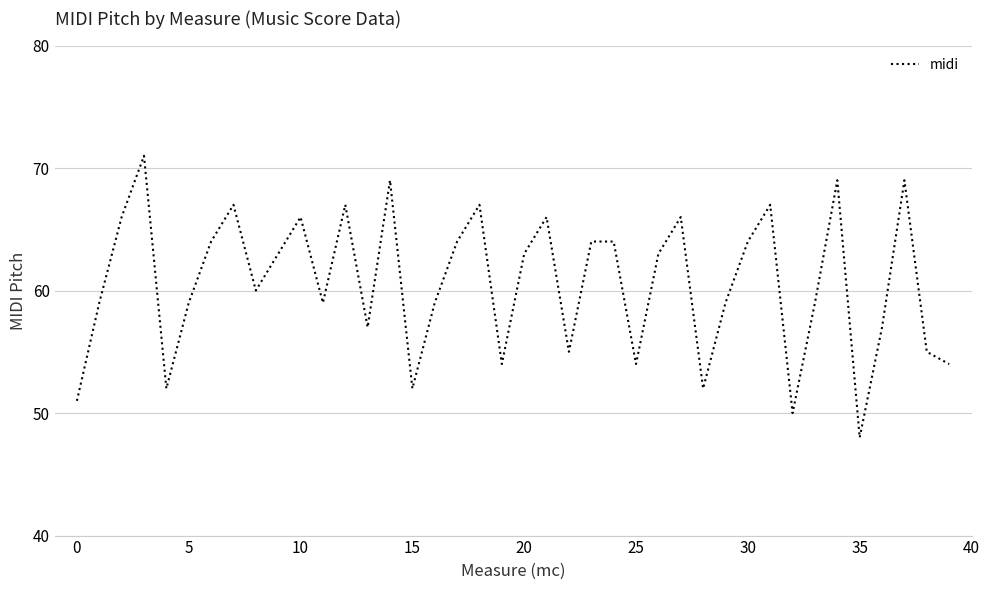

Is this an area chart (filled region under the line)?

No